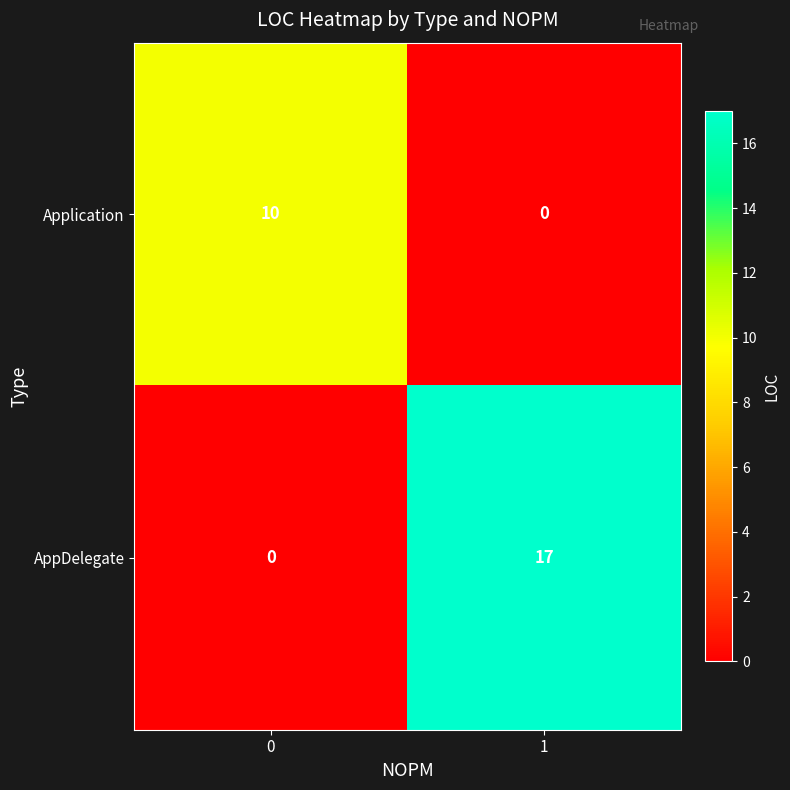

What is the spread (max minus min) of values at 0?

10